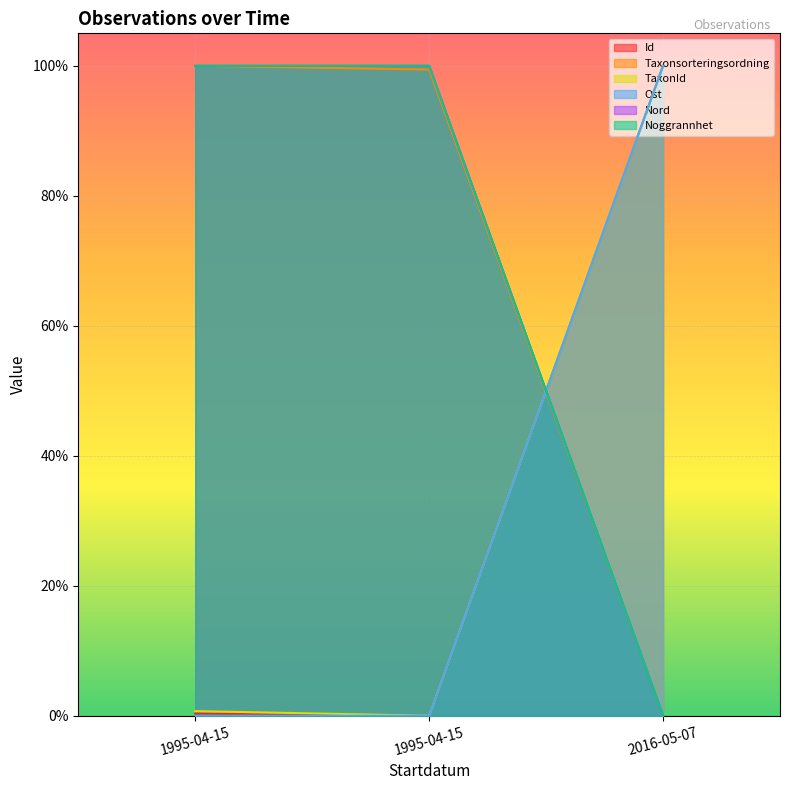

At which category is the sum across all series the highest?

1995-04-15